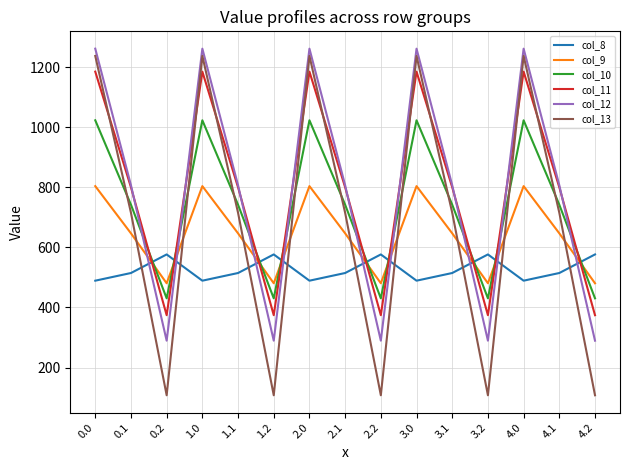

Which series has the largest range (max minus min)?

col_13